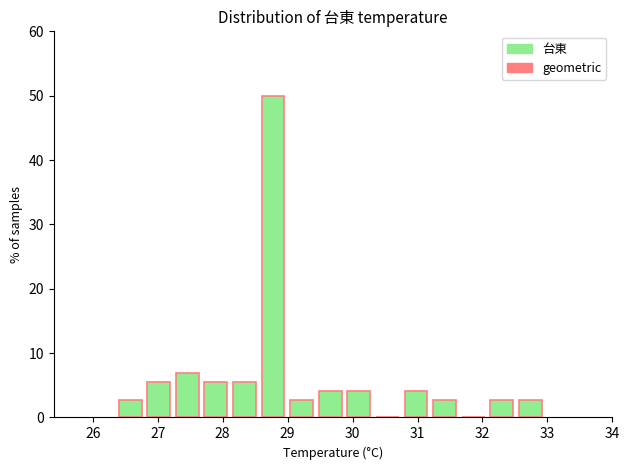

What is the height of the bar covering 29.92 to 30.36 on the x-axis? Neither the bar edges nor the heights are printed on the chart, so give them approximately, as read against the axes.

4